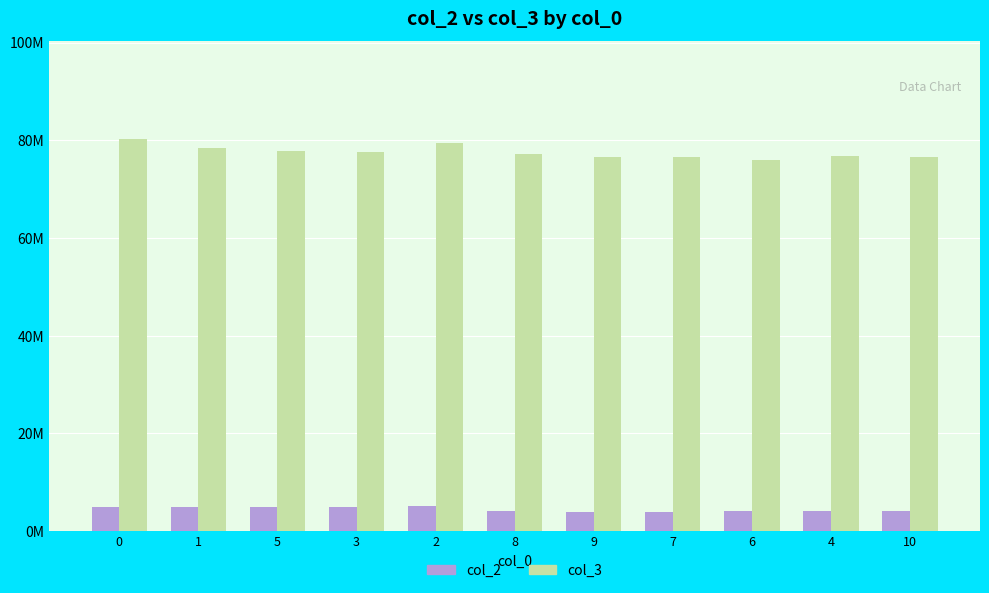

At which label does col_2 reach its minimum?

9